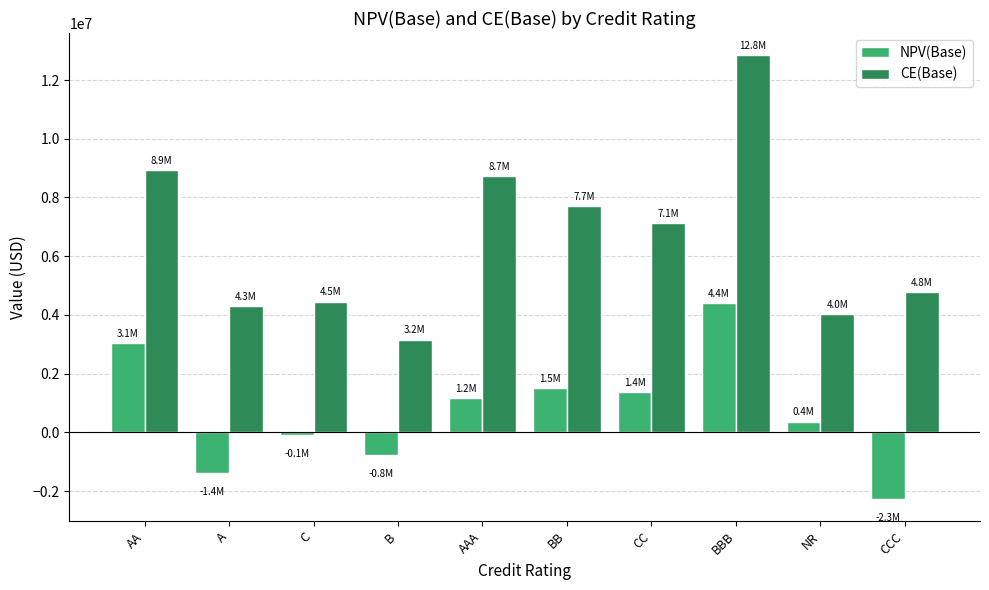

At which label does NPV(Base) first exceed 1172168?

AA